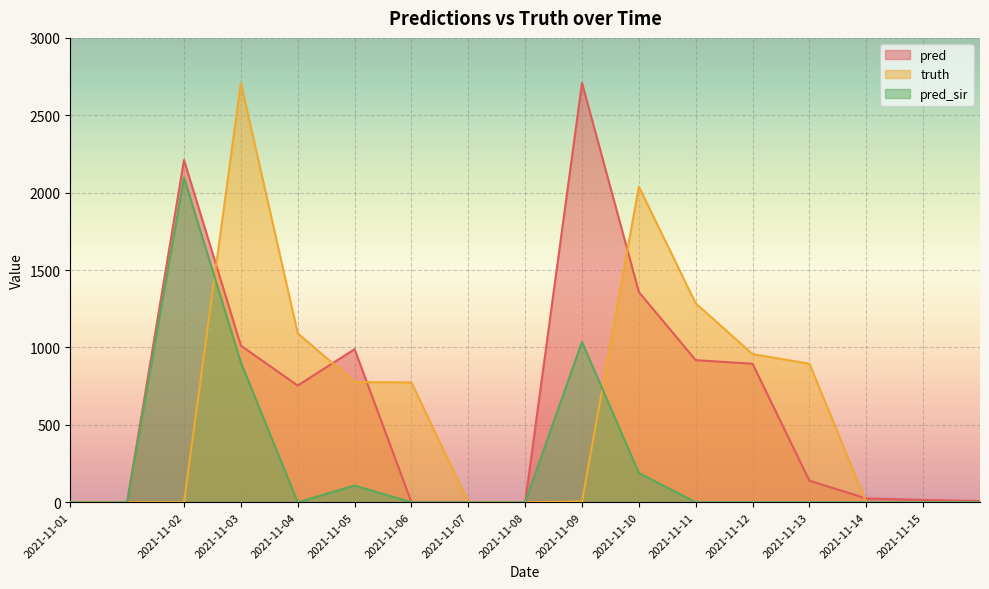

At which category is the sum across all series the highest?

2021-11-03